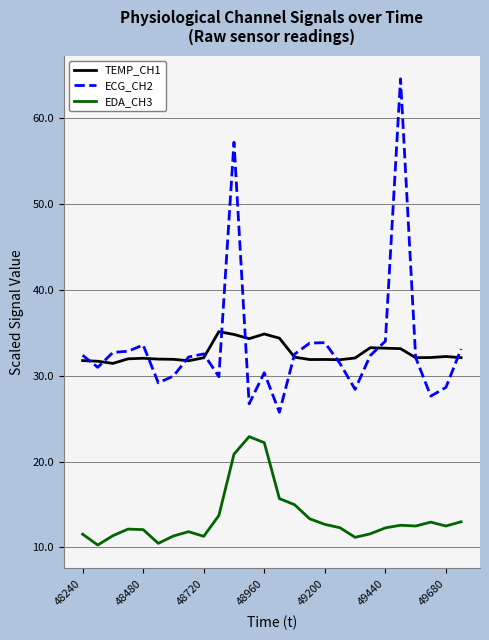

How many lines are shown in the chart?

3